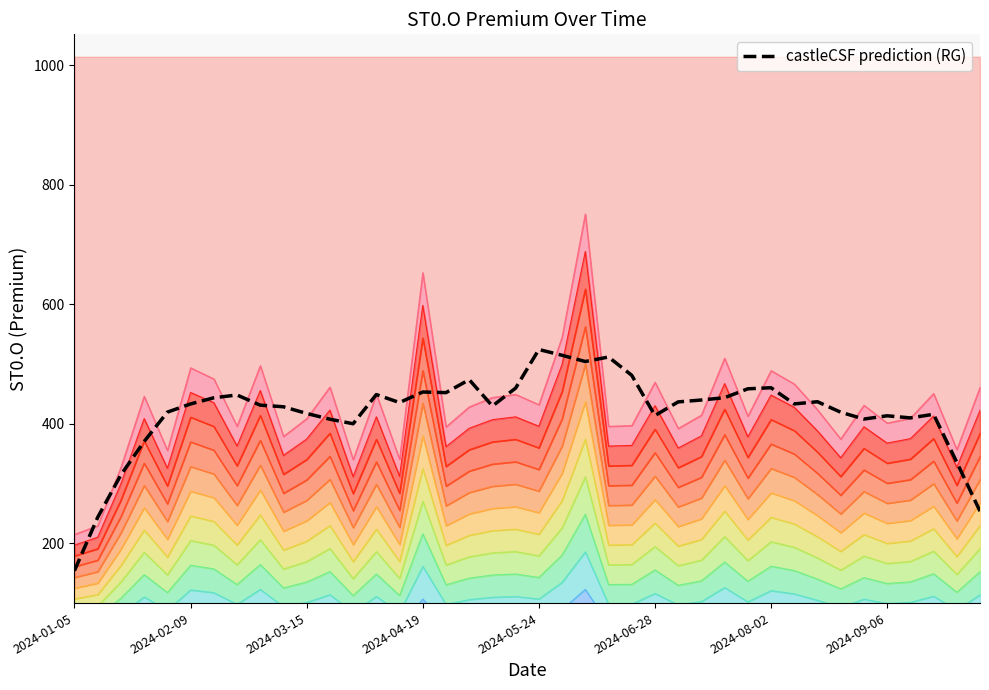

The value at 12 is 400.1. True or false?

True